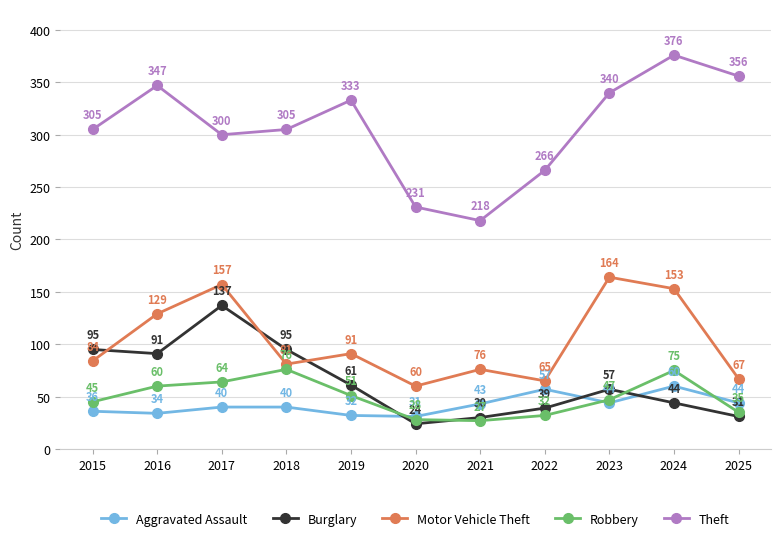

At how many categories does at least one series exceed 182?

11